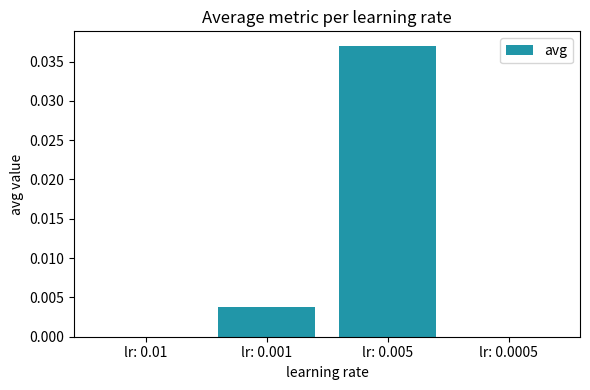

The chart shows a value of 0.0 at lr: 0.001. True or false?

True